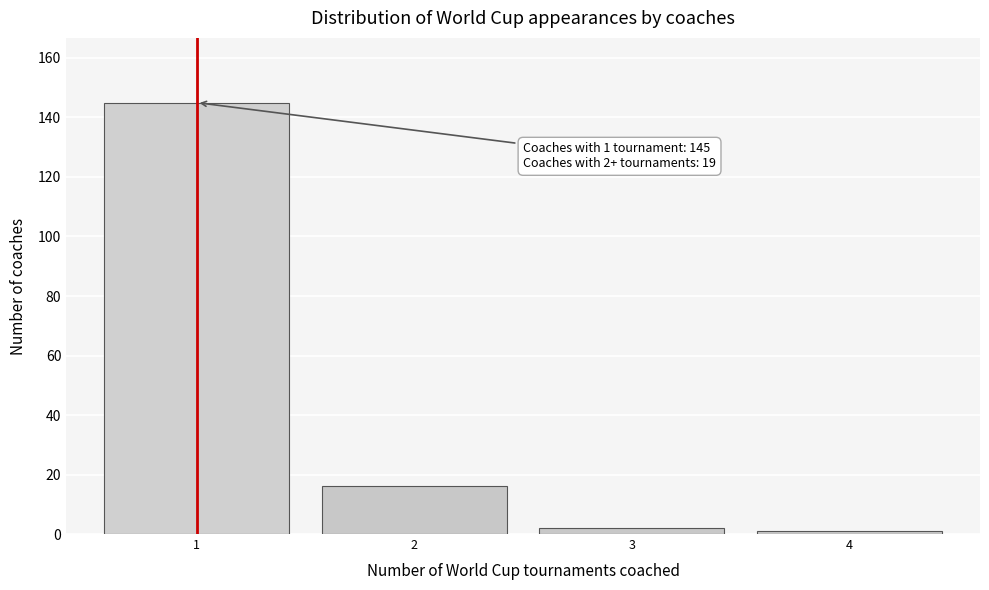

Reading left to right, transcribe all the data shown in this chart.

1=145	2=16	3=2	4=1